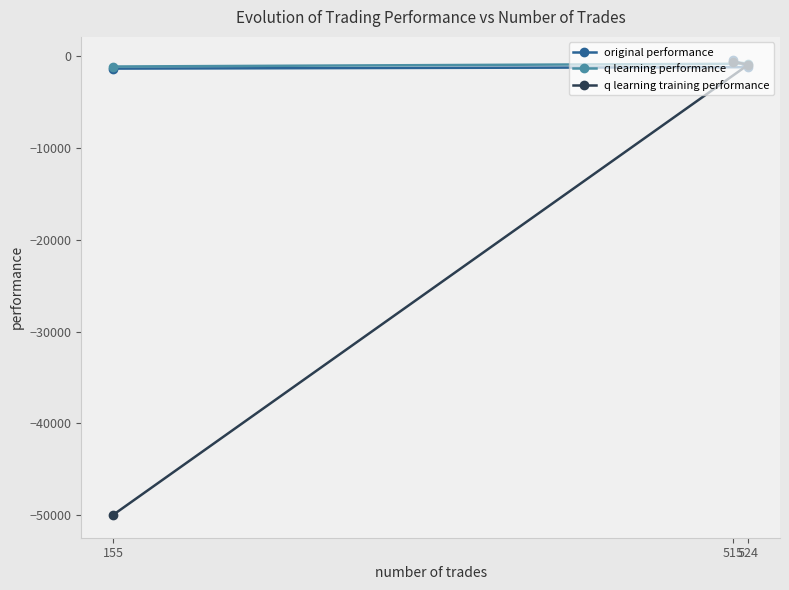

Is this an area chart (filled region under the line)?

No